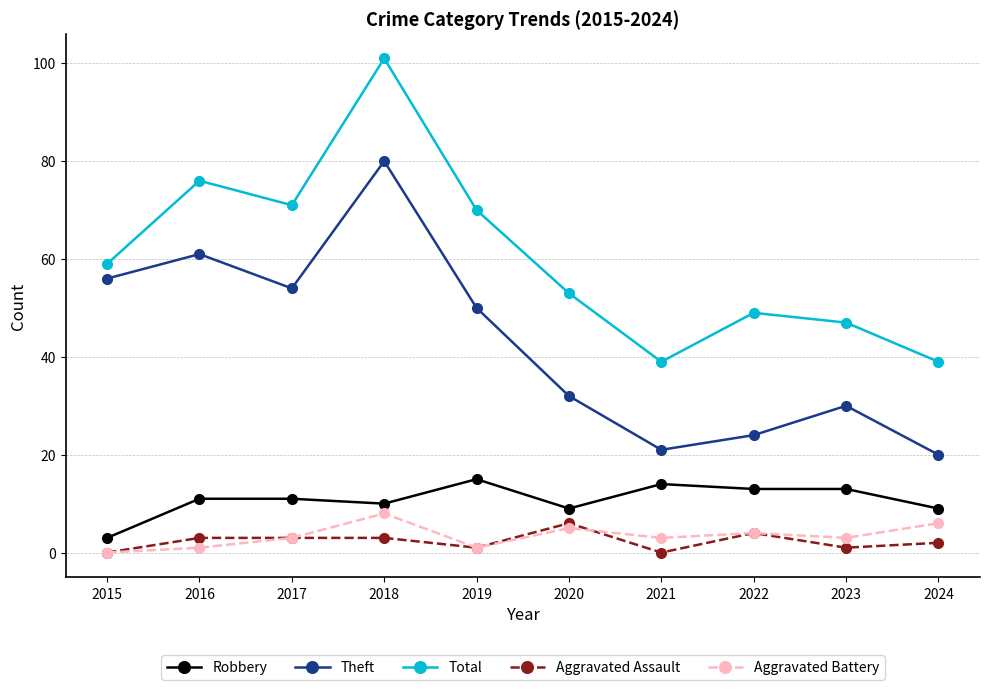

Reading left to right, extract all data points from this chart.

Robbery: 3	11	11	10	15	9	14	13	13	9
Theft: 56	61	54	80	50	32	21	24	30	20
Total: 59	76	71	101	70	53	39	49	47	39
Aggravated Assault: 0	3	3	3	1	6	0	4	1	2
Aggravated Battery: 0	1	3	8	1	5	3	4	3	6